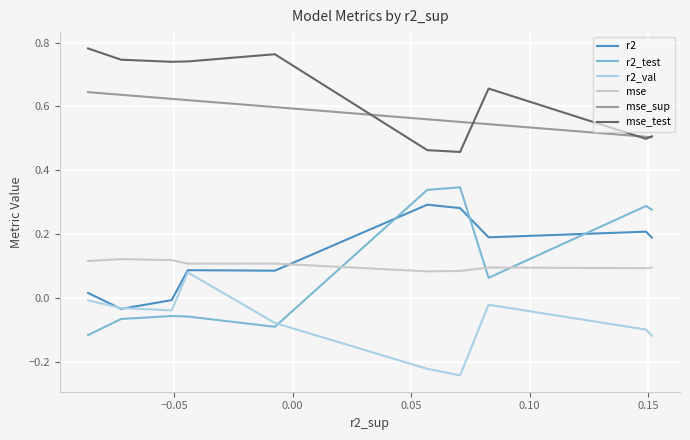

Which series has the largest total across all categories?

mse_test